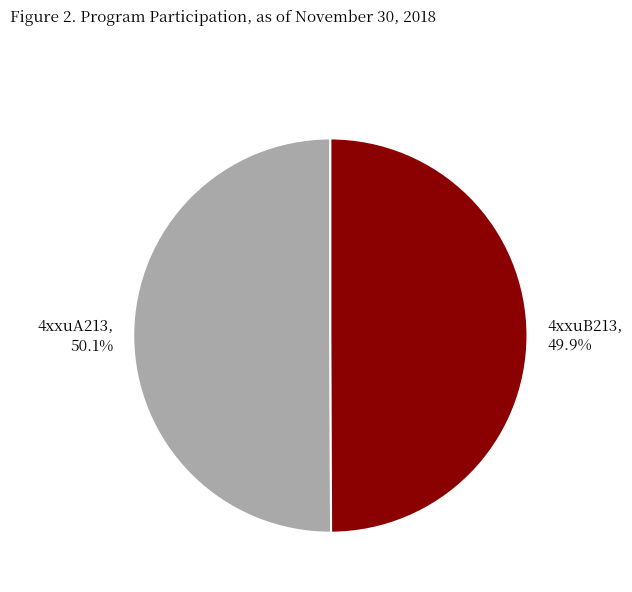

Approximately how many times larger is the value at 4xxuB213 compared to 4xxuA213?

1.0